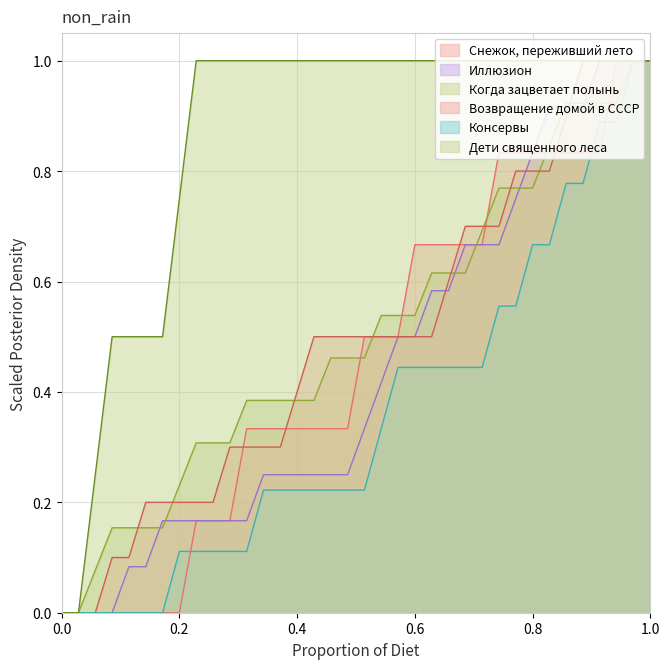

The Консервы series shows -0.5 at 09.04 13:30. True or false?

False